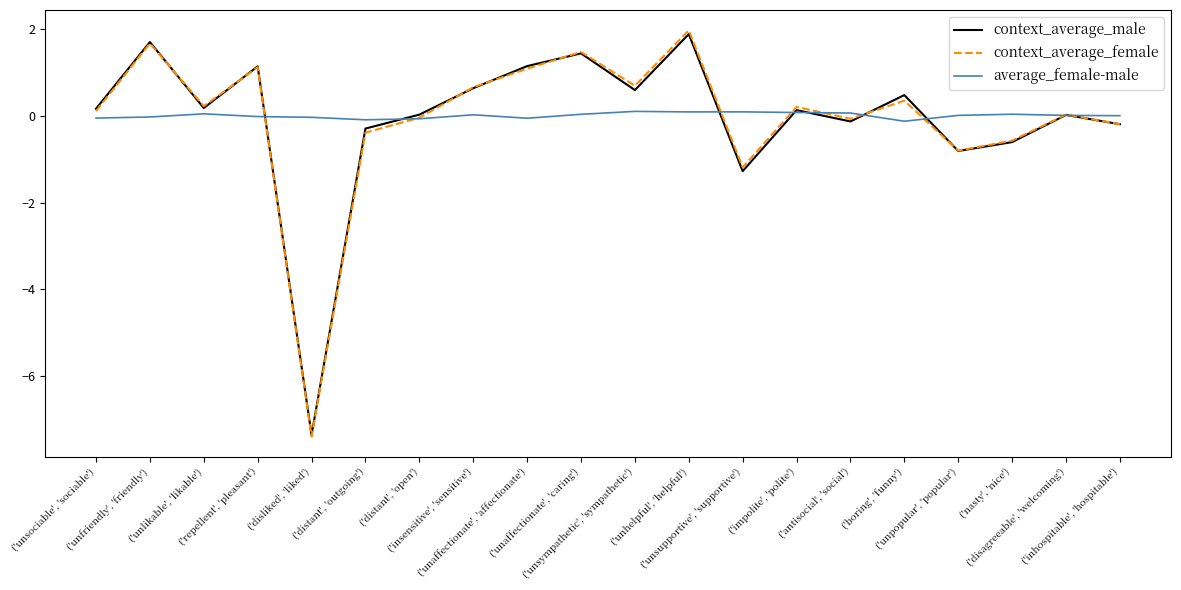

Which category has the lowest value in the context_average_male series?

('disliked', 'liked')